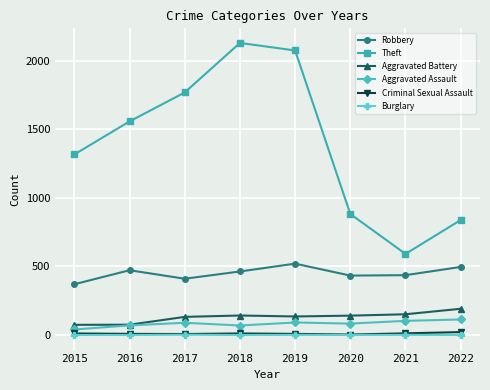

The Aggravated Assault series shows 113 at 2022. True or false?

True